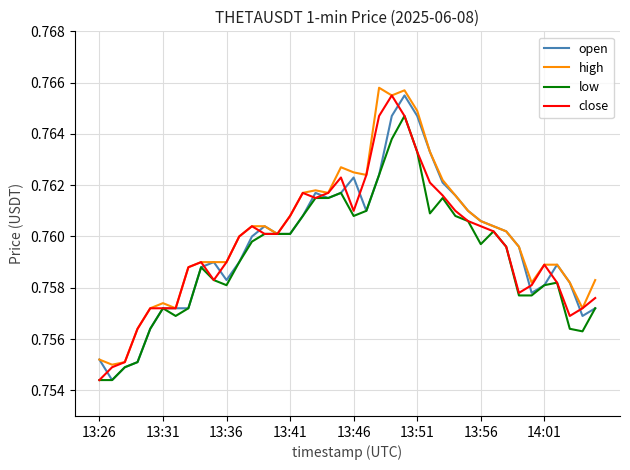

Count the high values in the range 0 to 1.

40